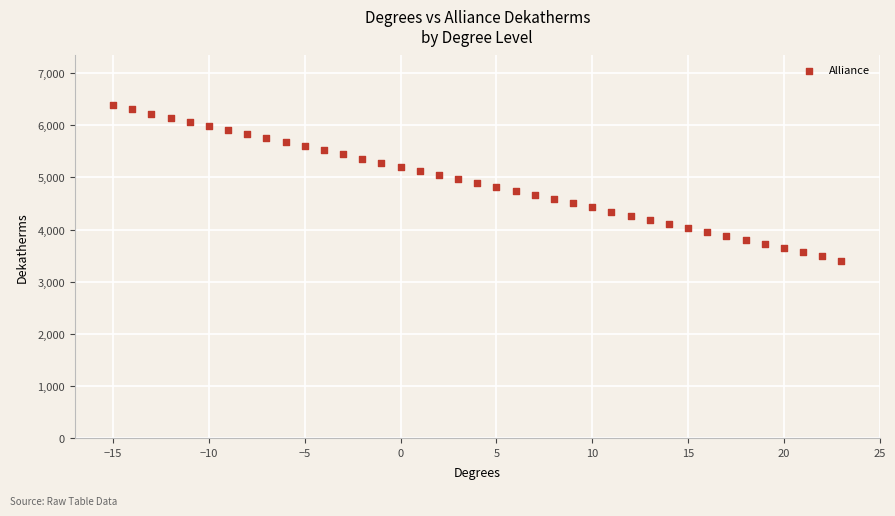

What is the range of X values (max minus min)?

38